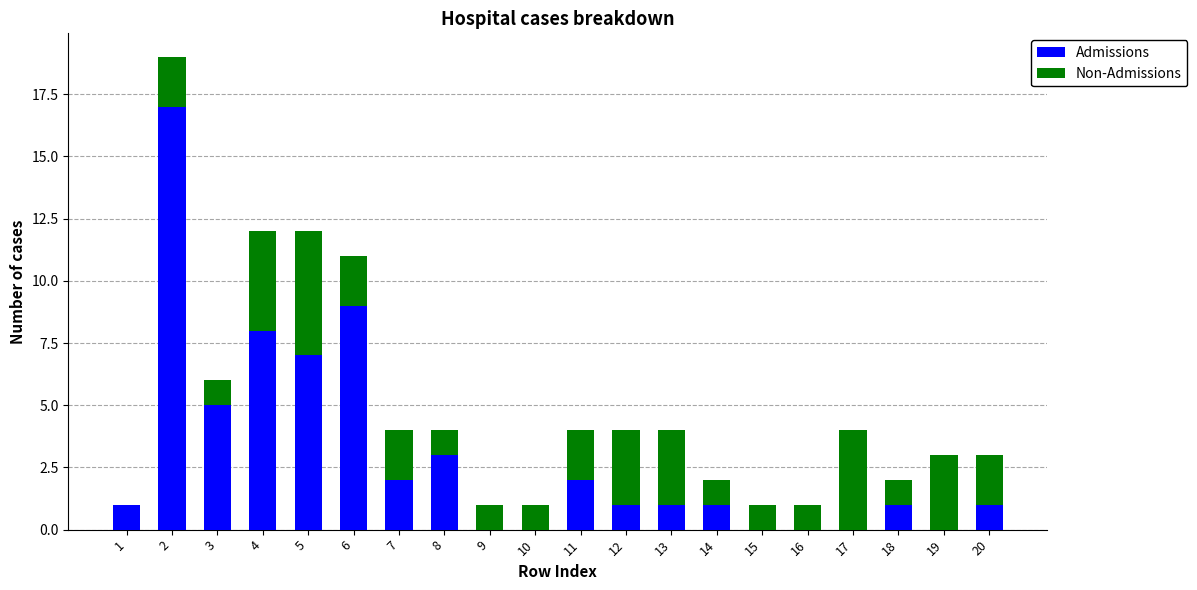

What is the highest value of the Admissions series?

17